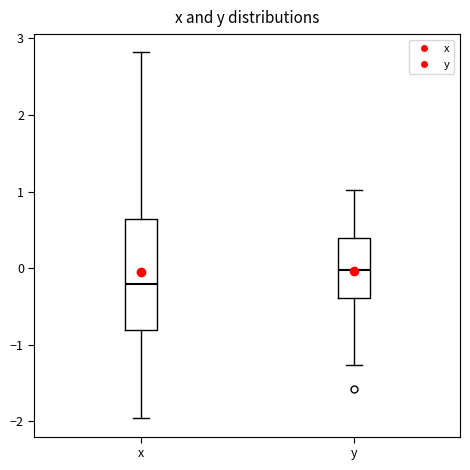

Where does the lower whisker of the box for x end on the y-axis? The values are not printed on the chart, so give them approximately, as read against the axis.

-2.0